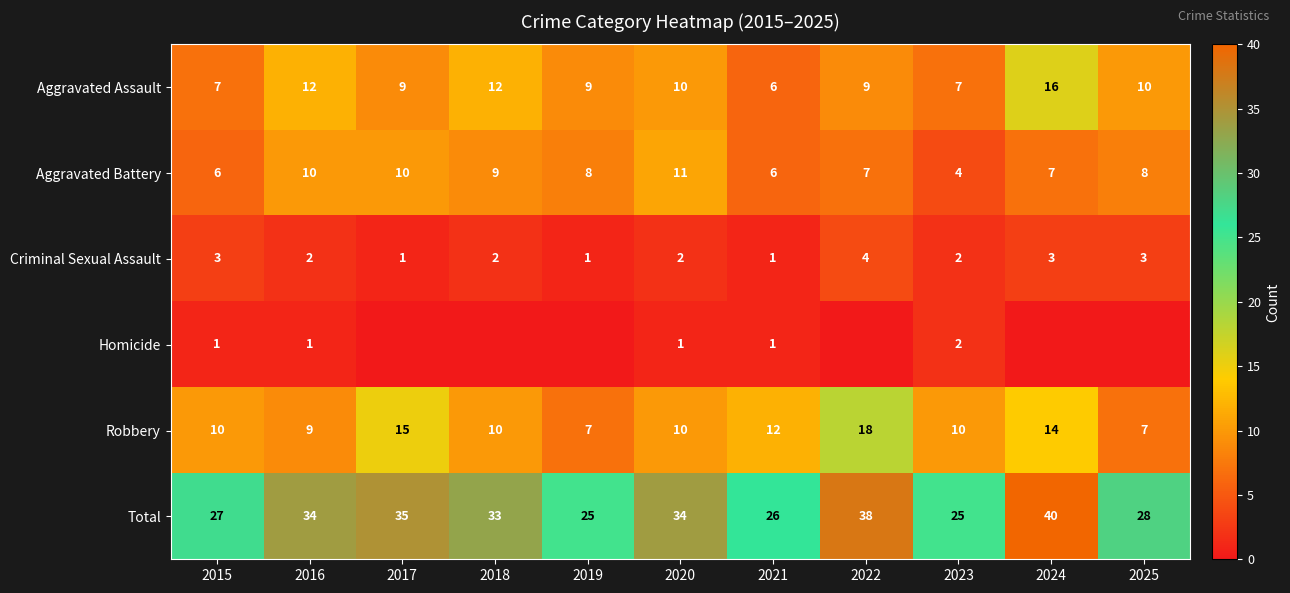

What value does the Robbery series have at 2015, to the nearest 5?

10